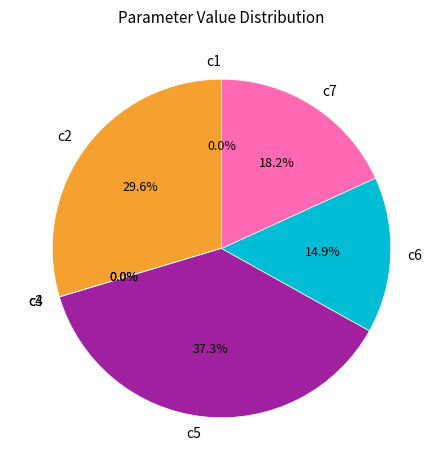

Does c5 represent more than half of the total?

No